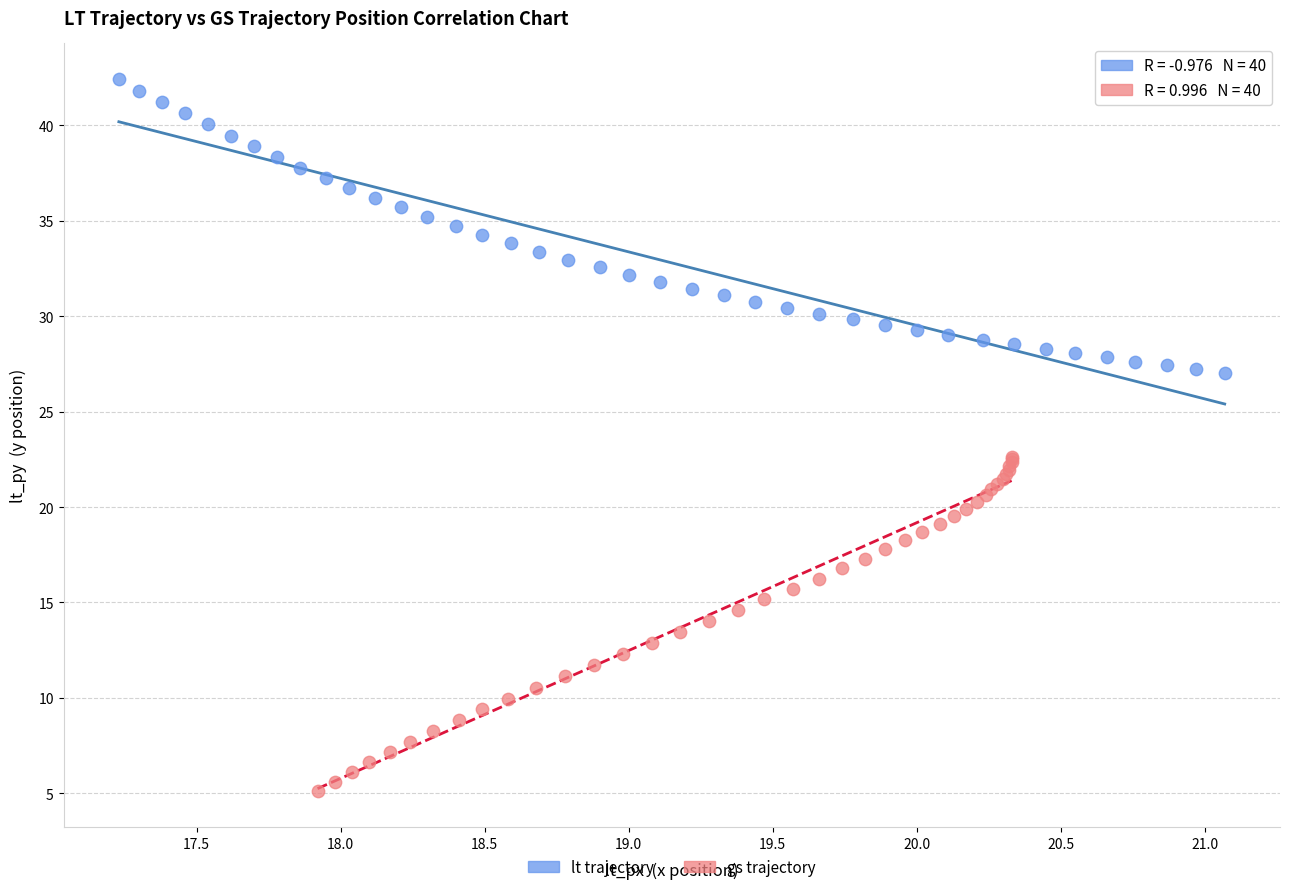

Which series contains the lowest Y value?

gs trajectory